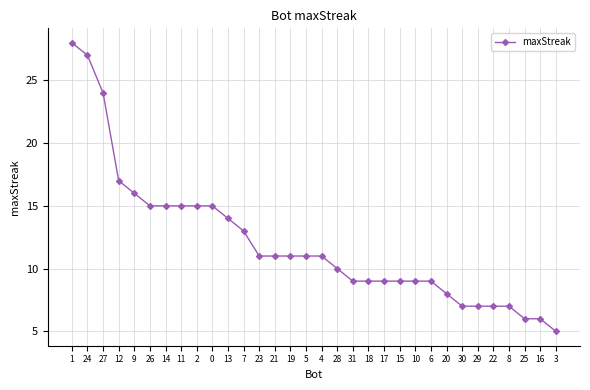

How many series are shown in this chart?

1